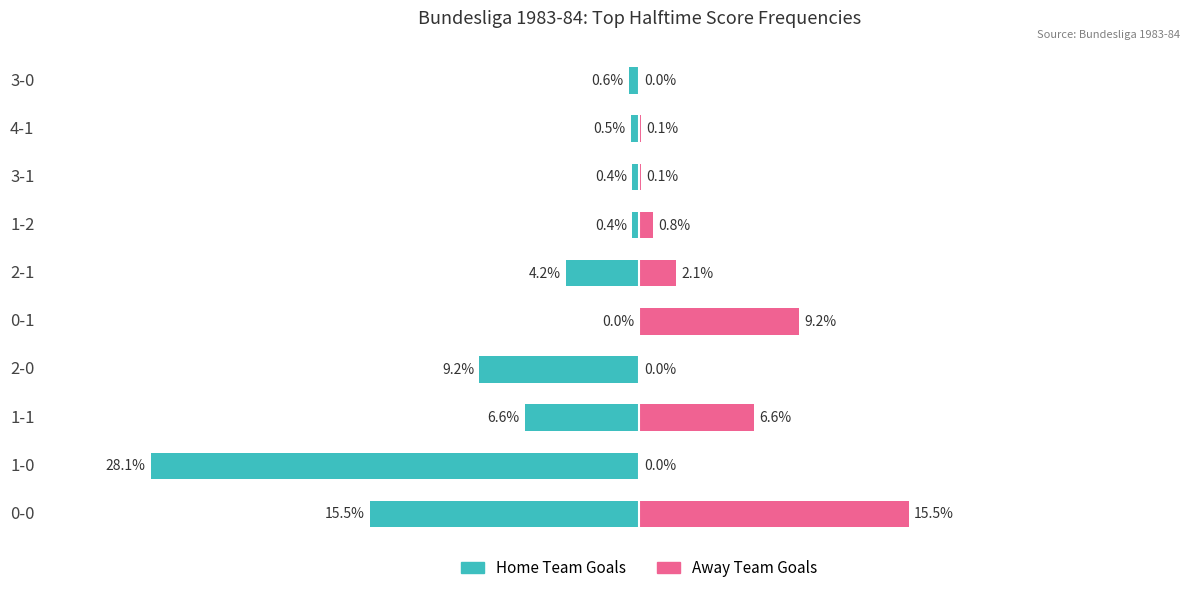

Between 0-1 and 1-1, which is larger?

0-1